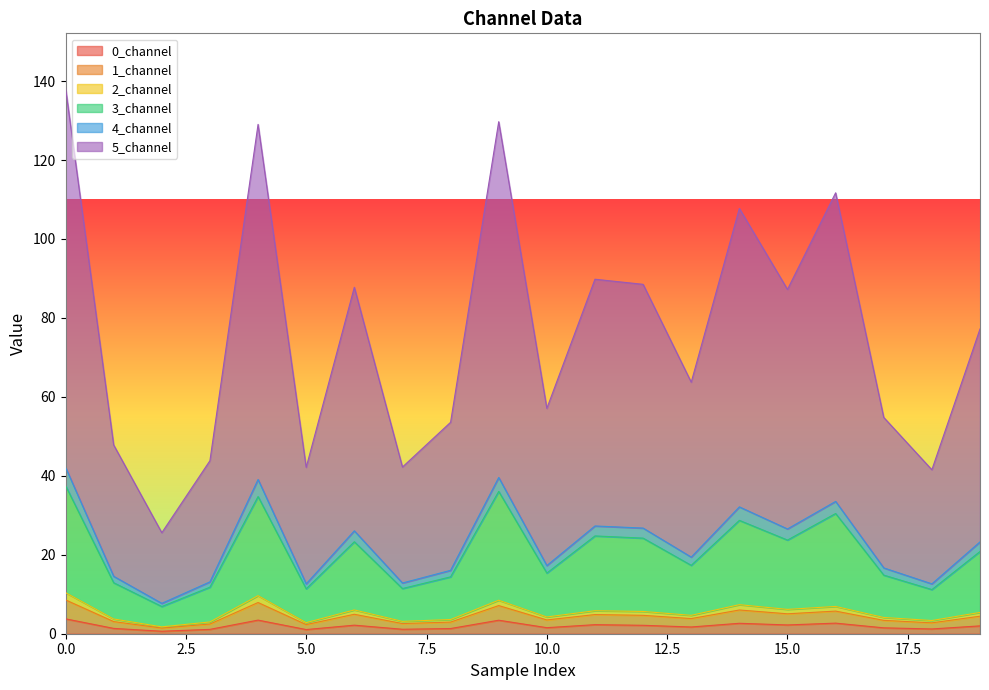

What is the value of the 5_channel point at the 17th from the left?

111.7